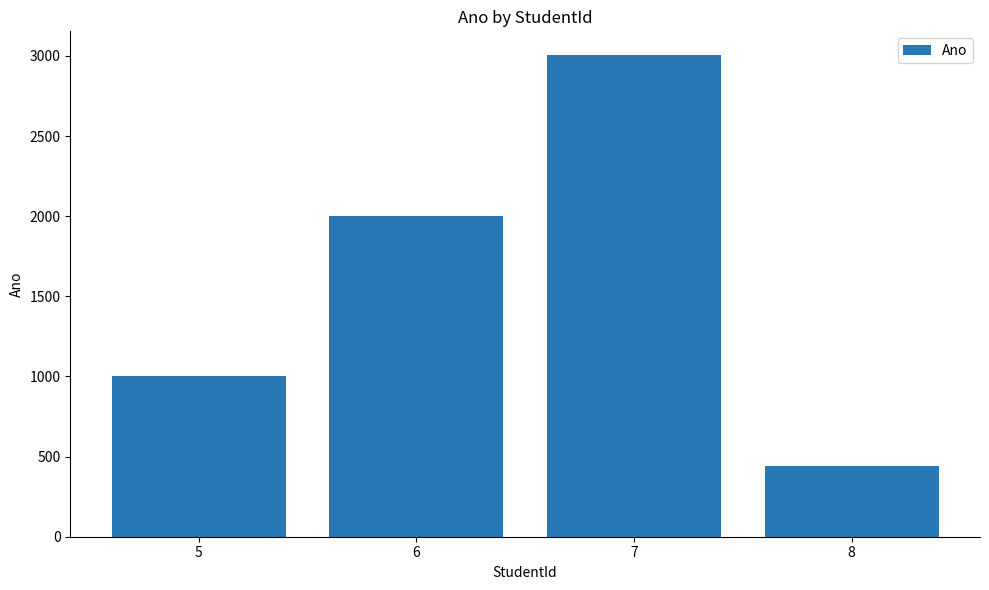

Reading left to right, transcribe all the data shown in this chart.

1001	2002	3003	444